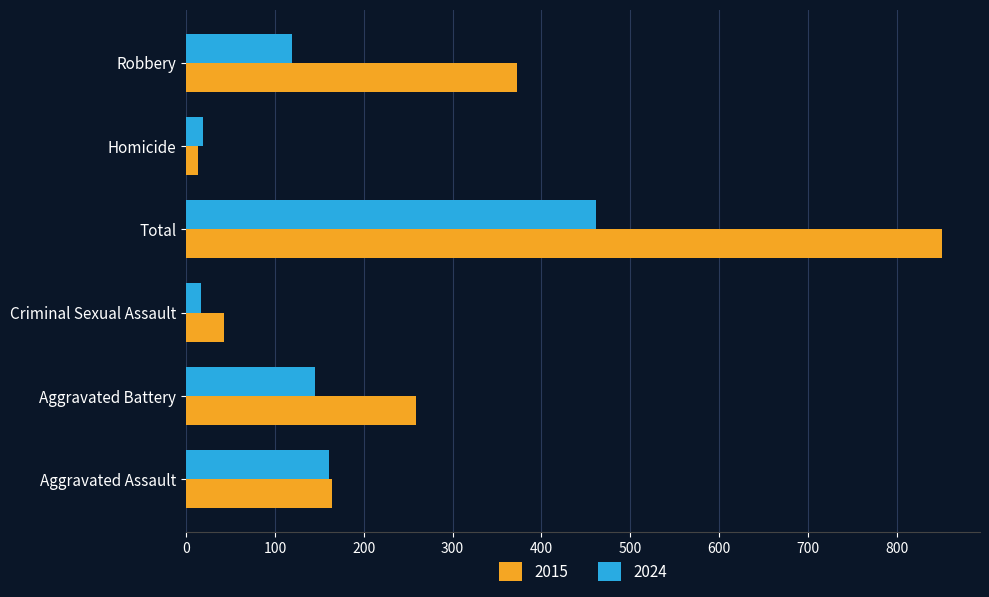

How many data points does each series have?

6